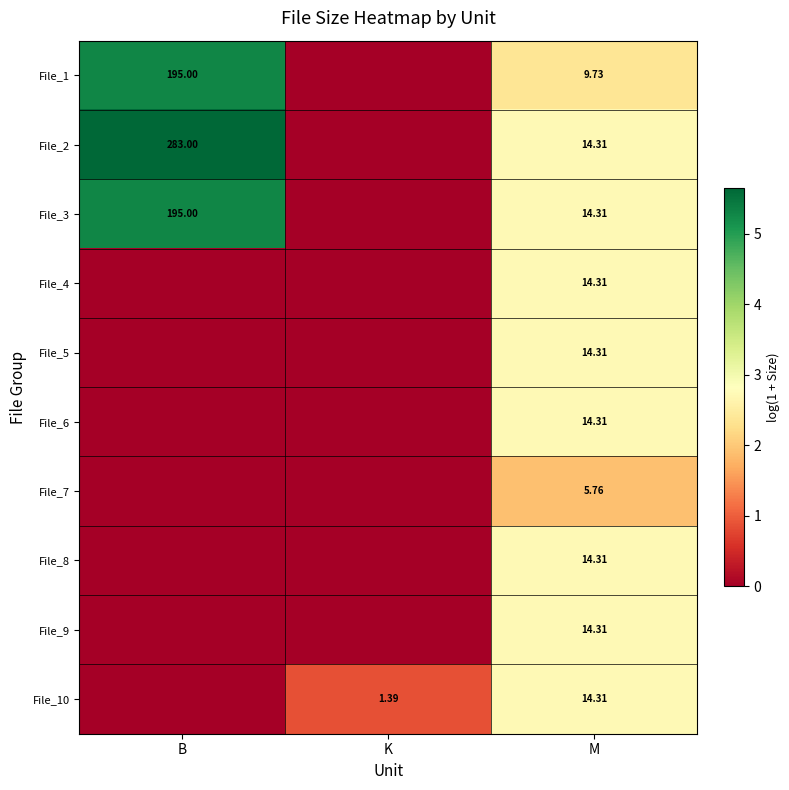

Is the value of File_9 at M greater than the value of File_2 at K?

Yes